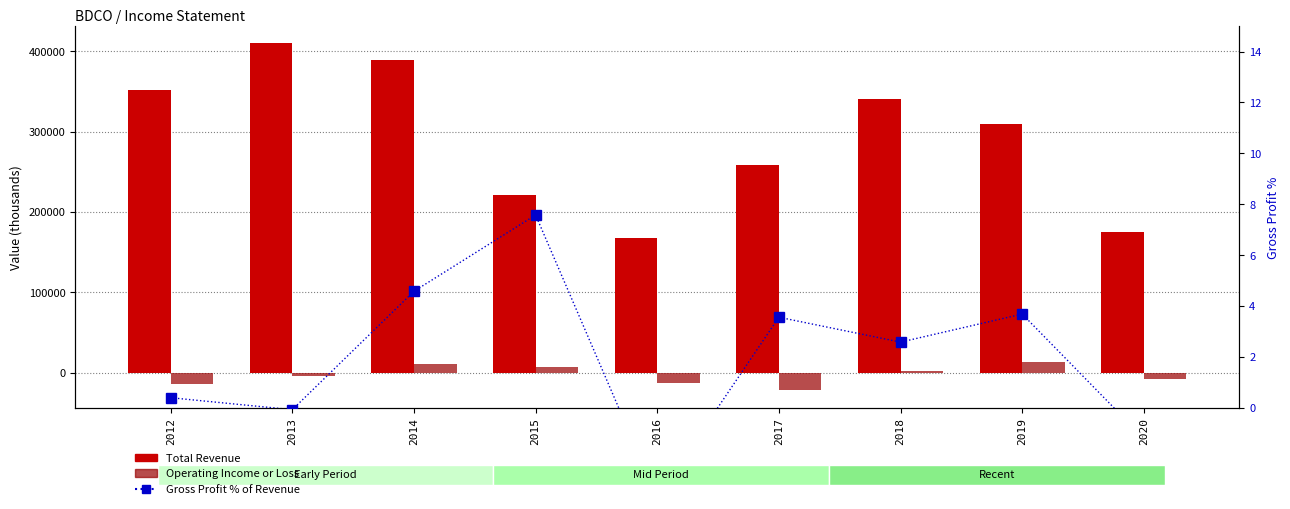

The value of Gross Profit % of Revenue at 2015 is 2.9. True or false?

False